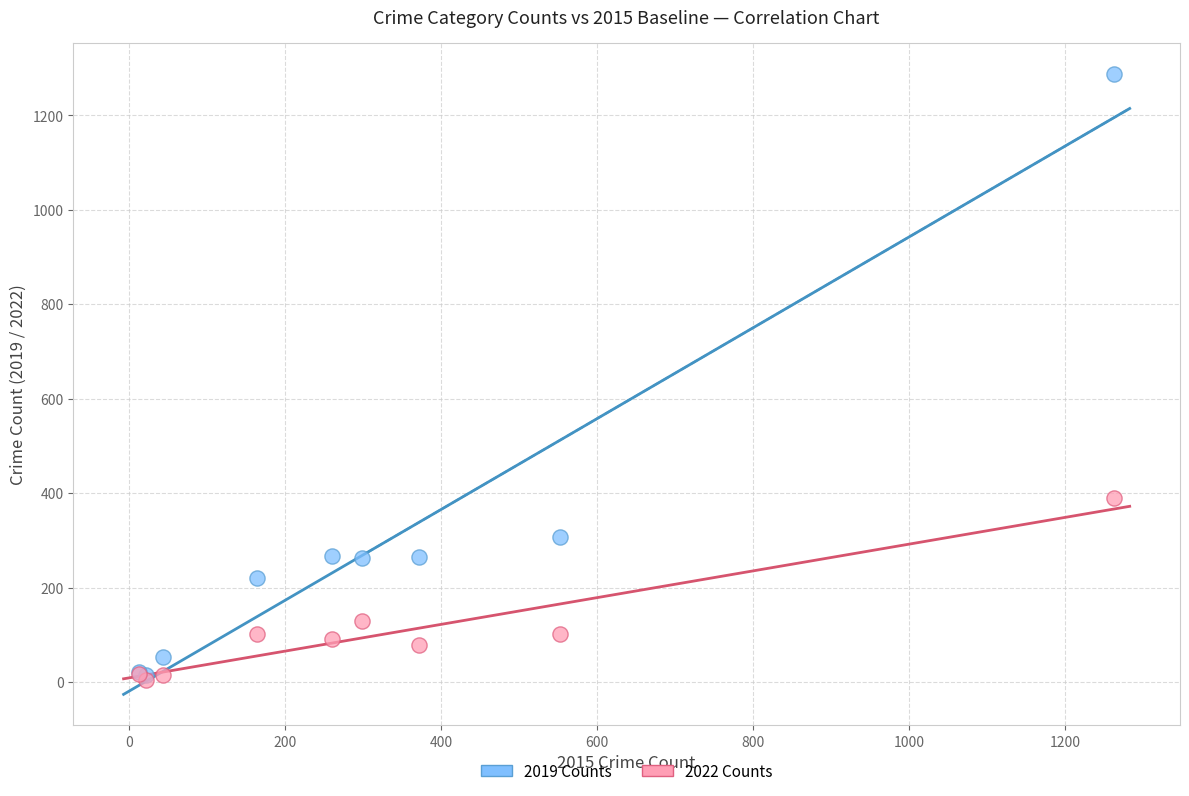

Which series contains the lowest Y value?

2022 Counts